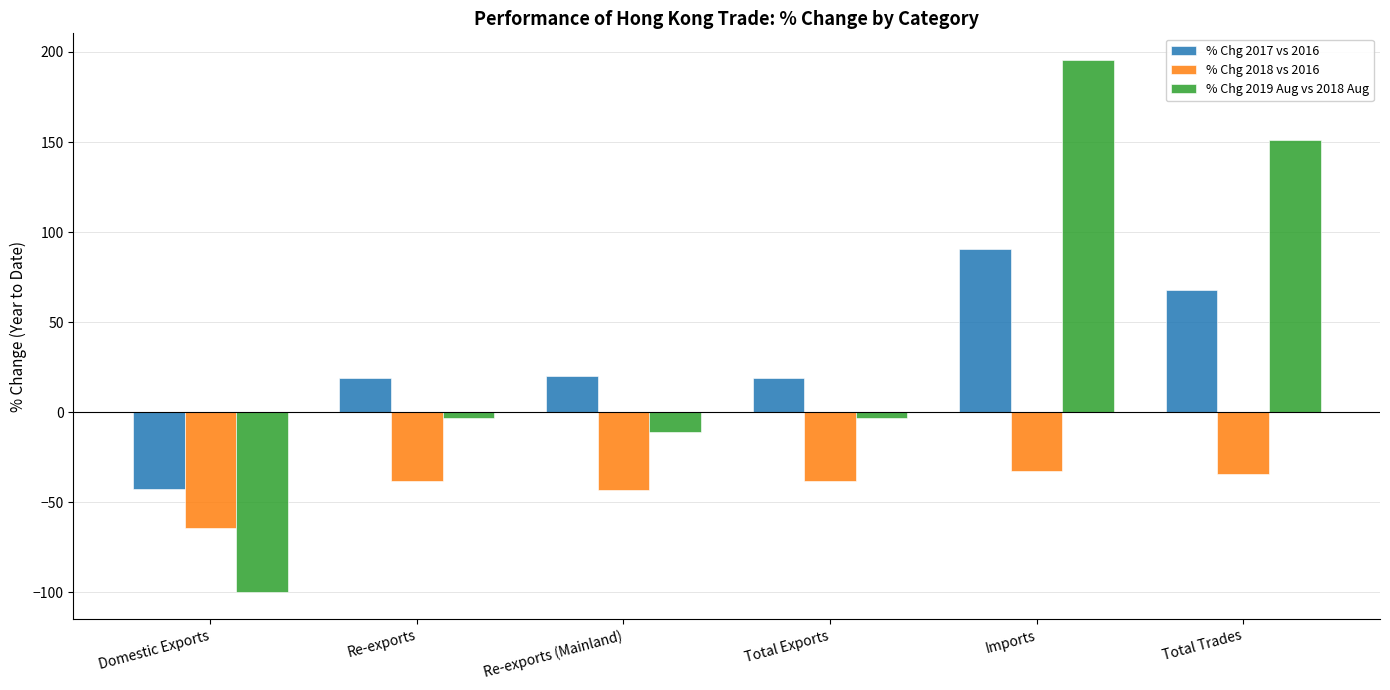

What is the sum of the % Chg 2018 vs 2016 values at Total Exports and Re-exports (Mainland)?

-81.5